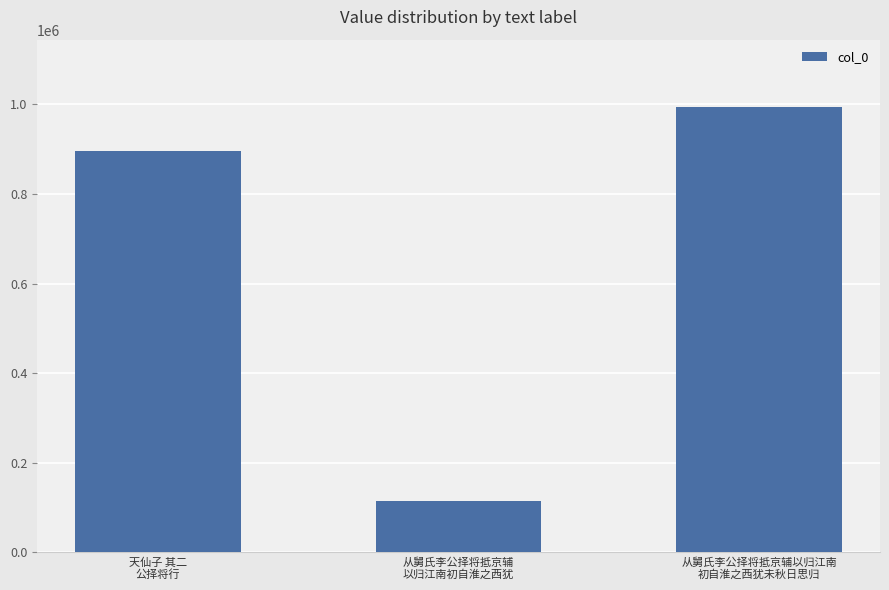

The chart shows a value of 1408028 at 天仙子 其二
公择将行. True or false?

False